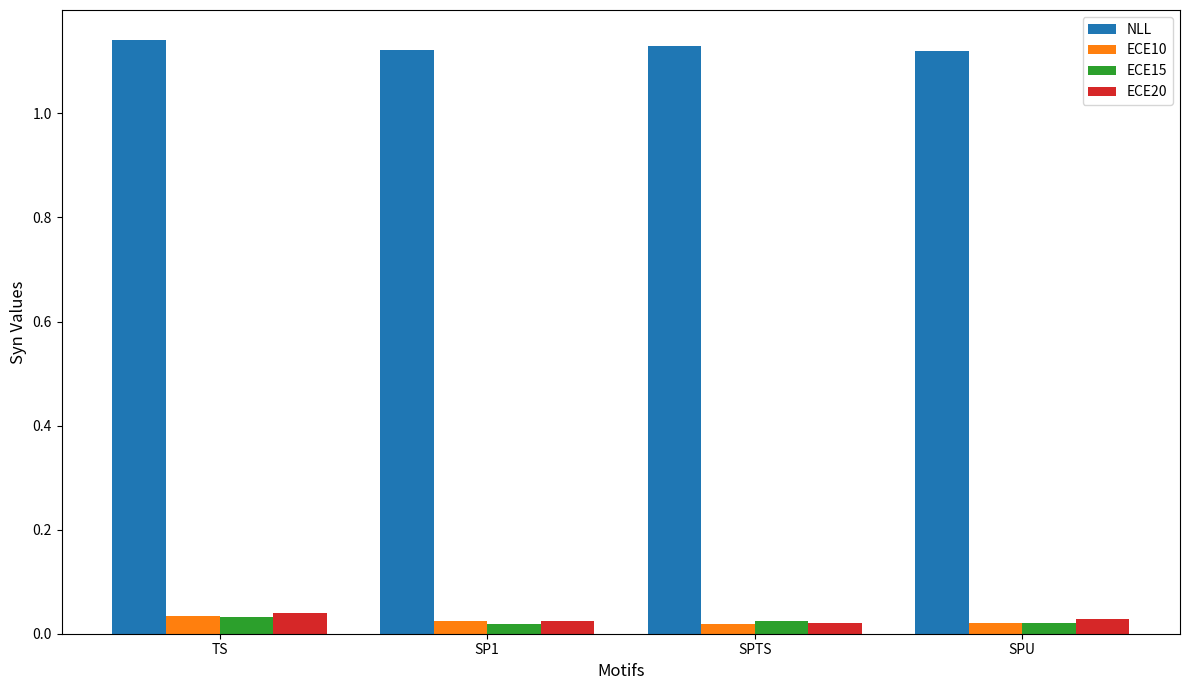

At how many categories does at least one series exceed 0?

4